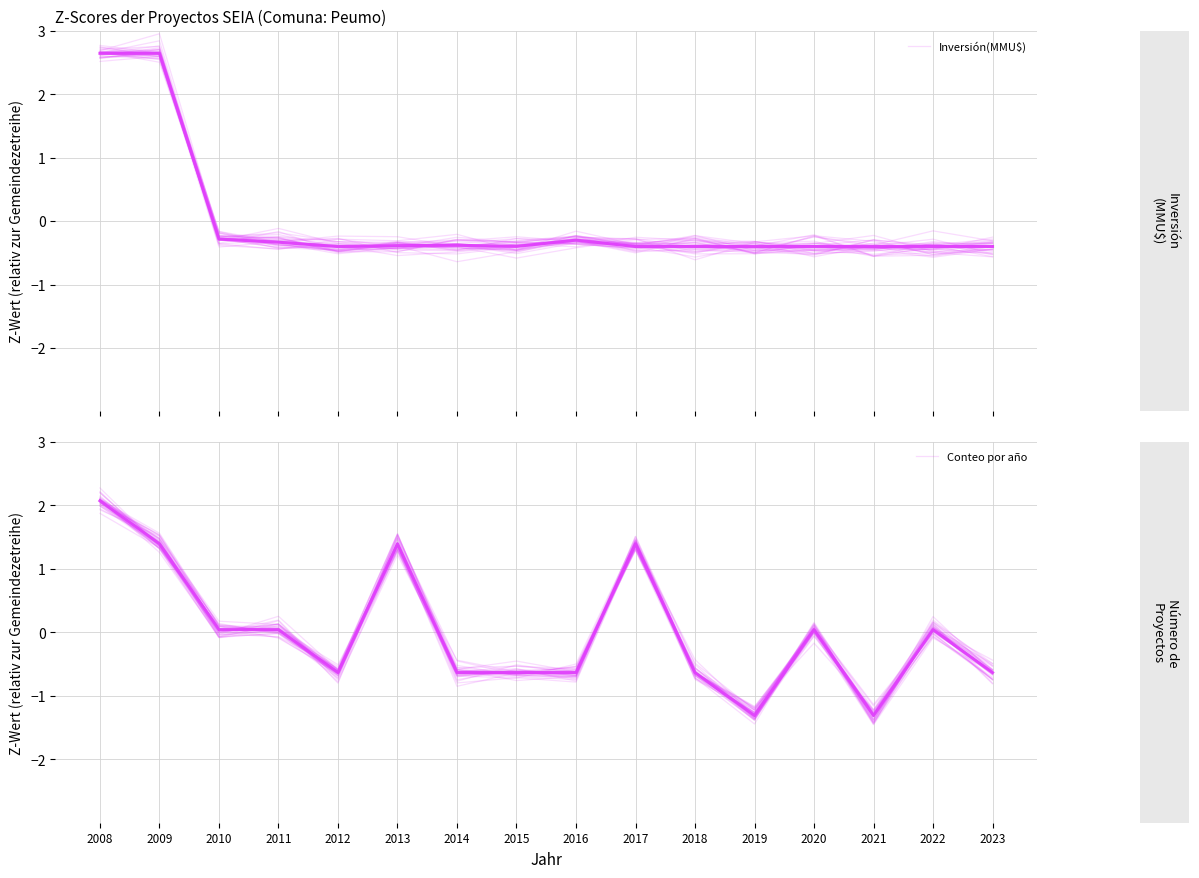

The value of Inversión(MMU$) at 2012 is -0.4. True or false?

True